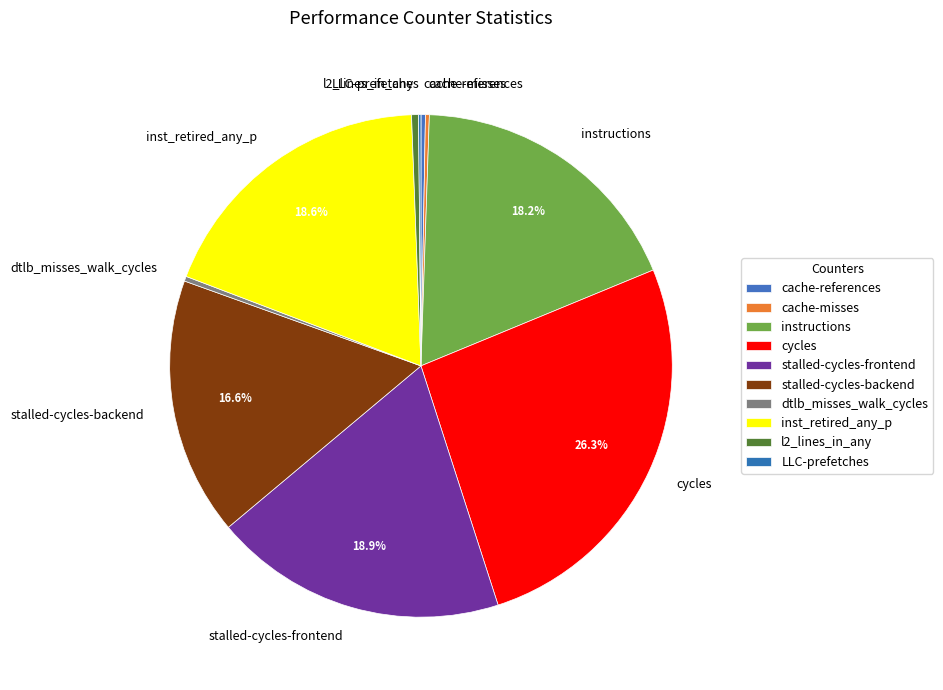

Is there a majority slice in this chart?

No